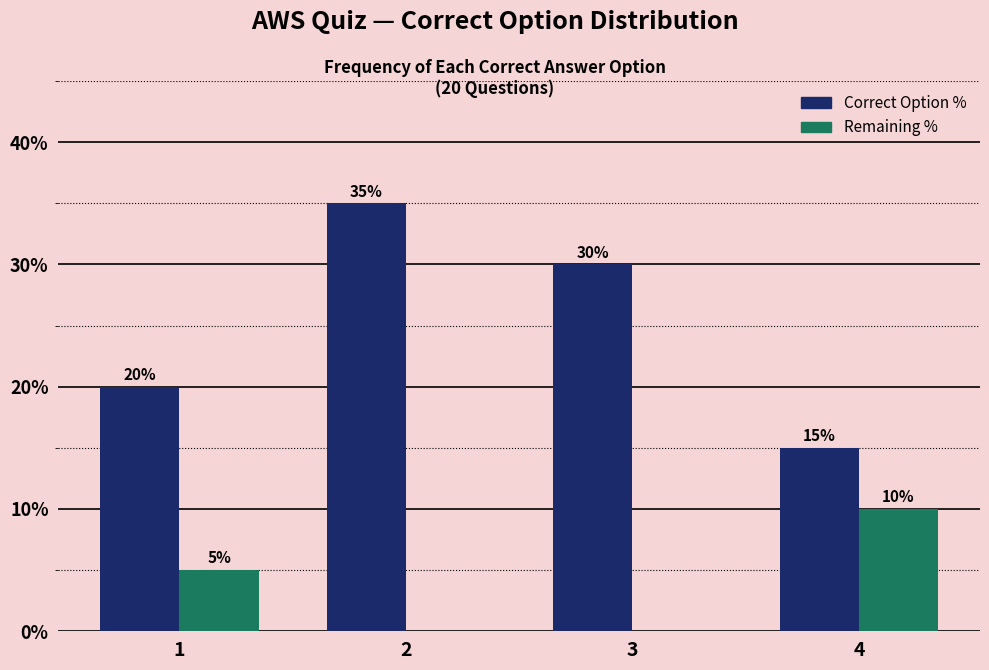

Reading right to left, what are all the values shown in this chart?

Correct Option %: 4=15	3=30	2=35	1=20
Remaining %: 4=10	3=0	2=0	1=5